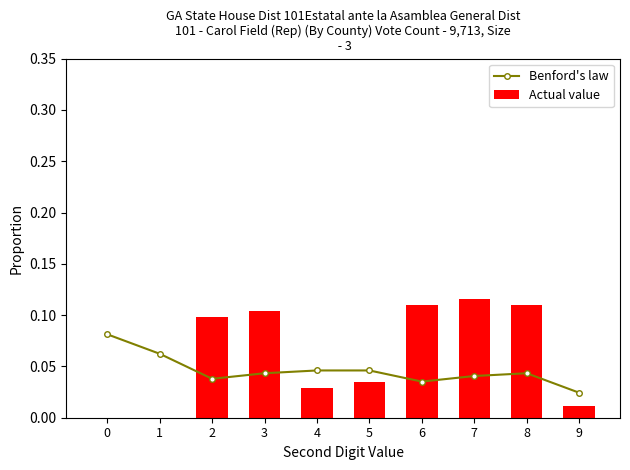

True or false: Actual value has a value of 0.0 at 4.

True